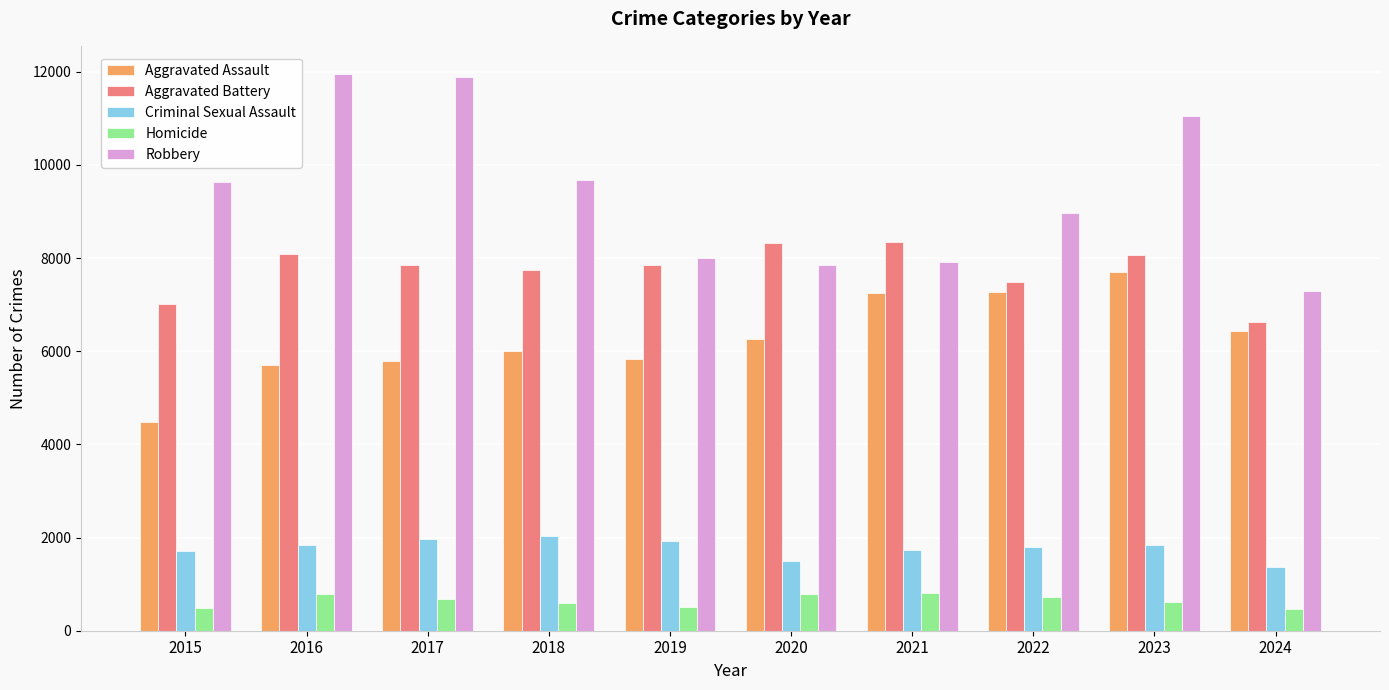

What is the approximate value of Aggravated Battery at 2016?

8086